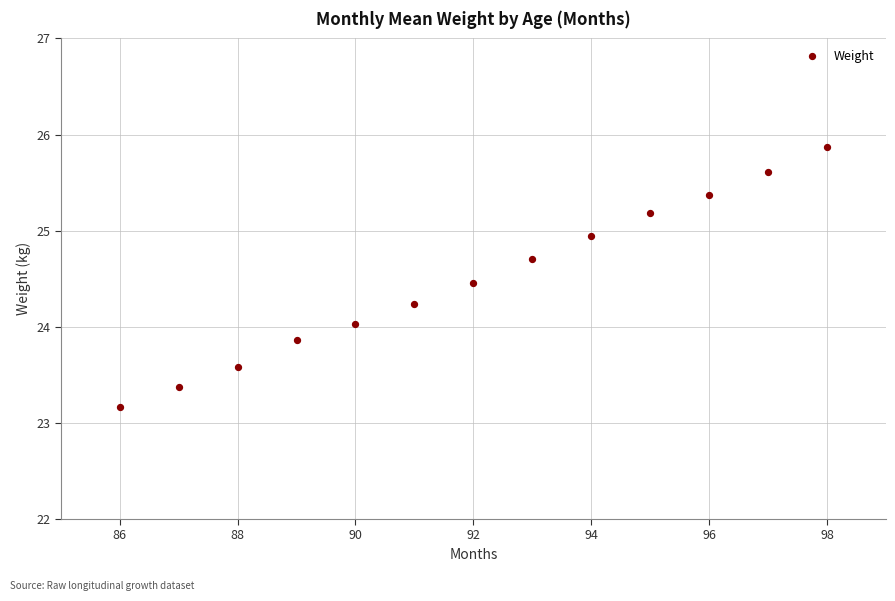

What is the range of X values (max minus min)?

12.0